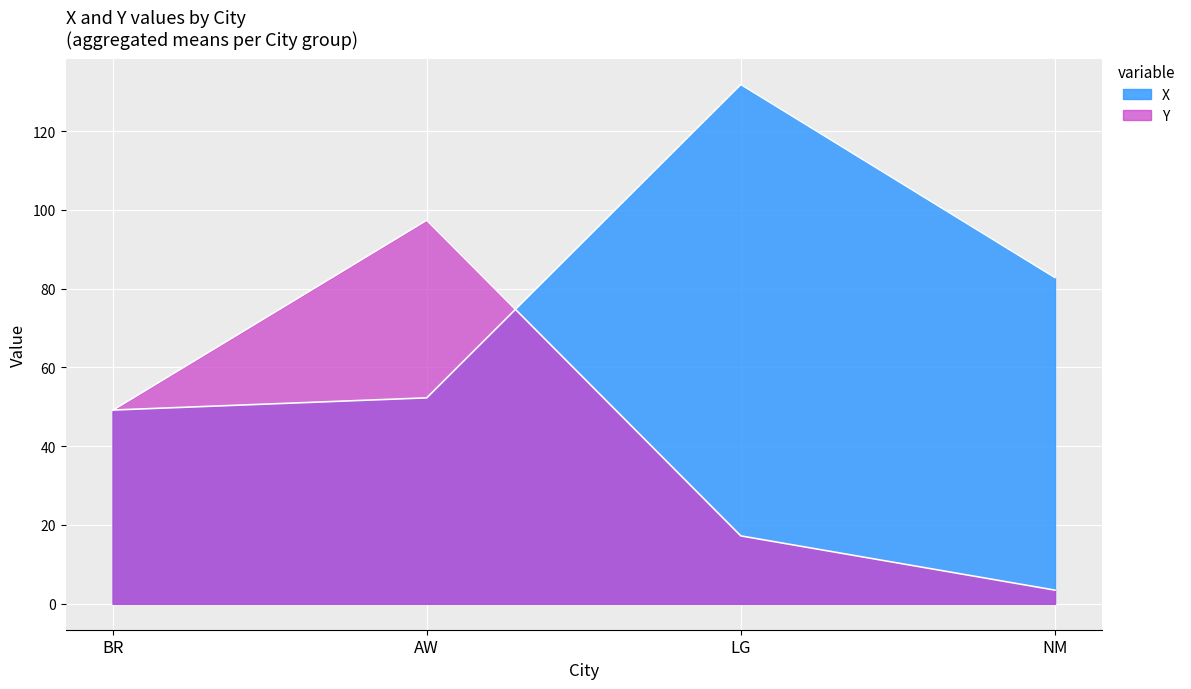

How many times do X and Y cross each other?

2